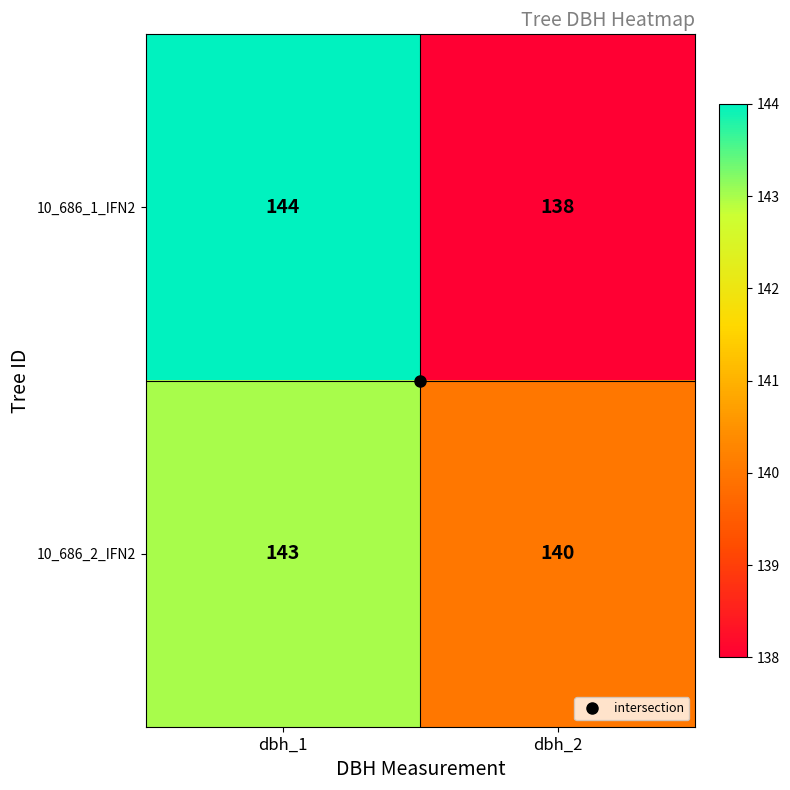

Which series changed the most between dbh_1 and dbh_2?

10_686_1_IFN2